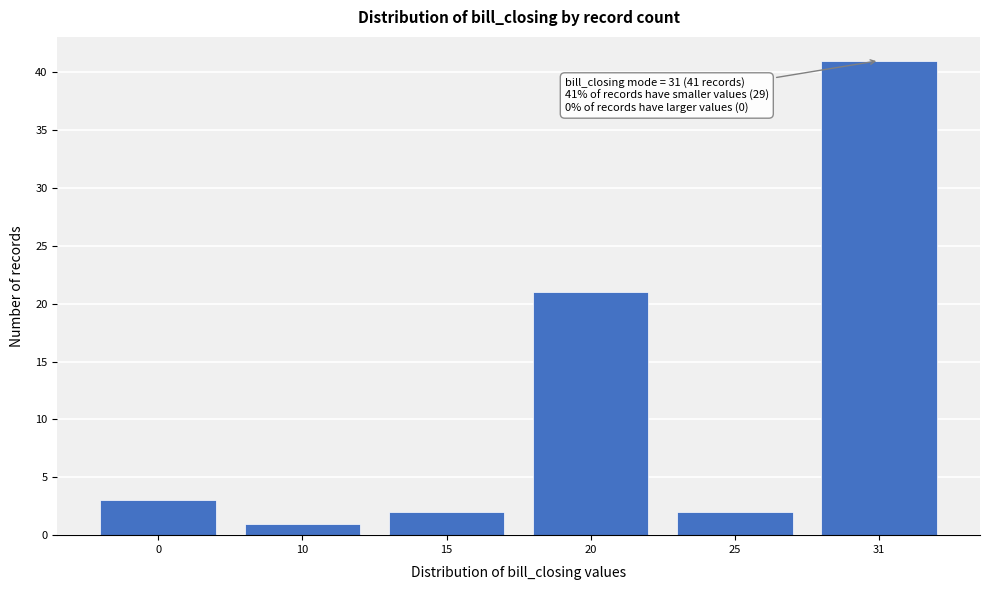

Reading left to right, list all the values displayed in this chart.

3	1	2	21	2	41